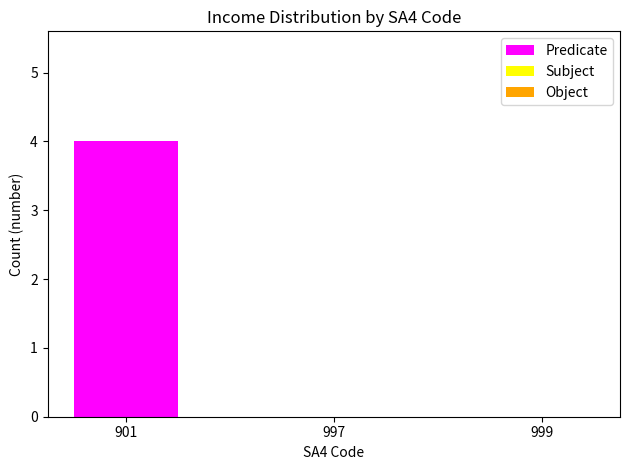

Reading left to right, extract all data points from this chart.

901=4	997=0	999=0